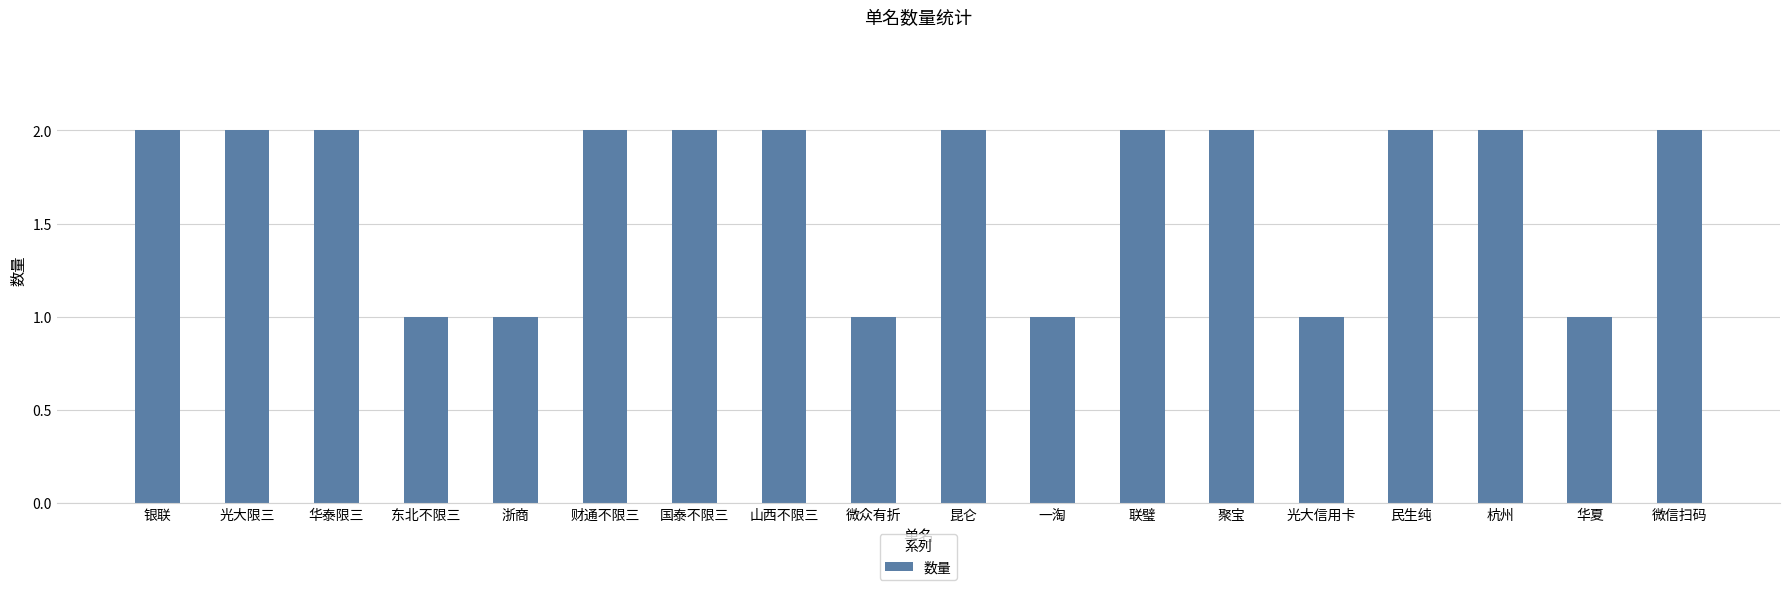

What is the sum of all values?

30